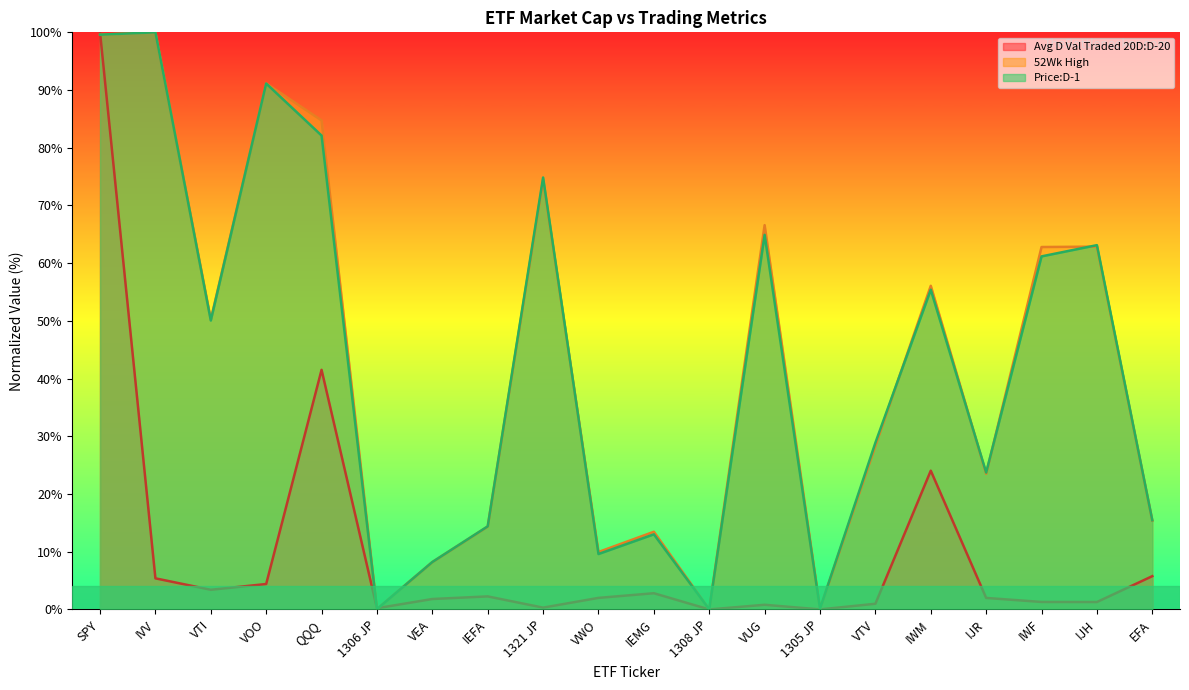

In Price:D-1, how many points are higher than both neighbors (excluding endpoints)?

7